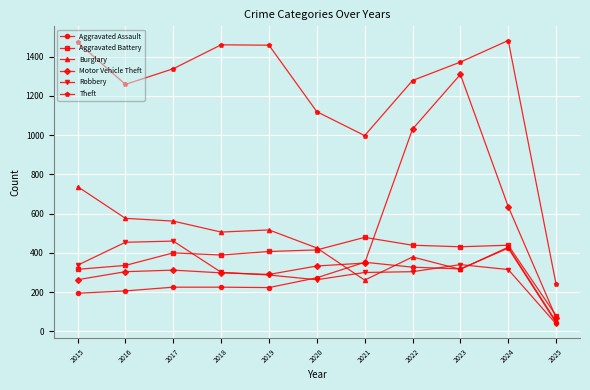

True or false: Theft and Aggravated Battery intersect in this chart.

False